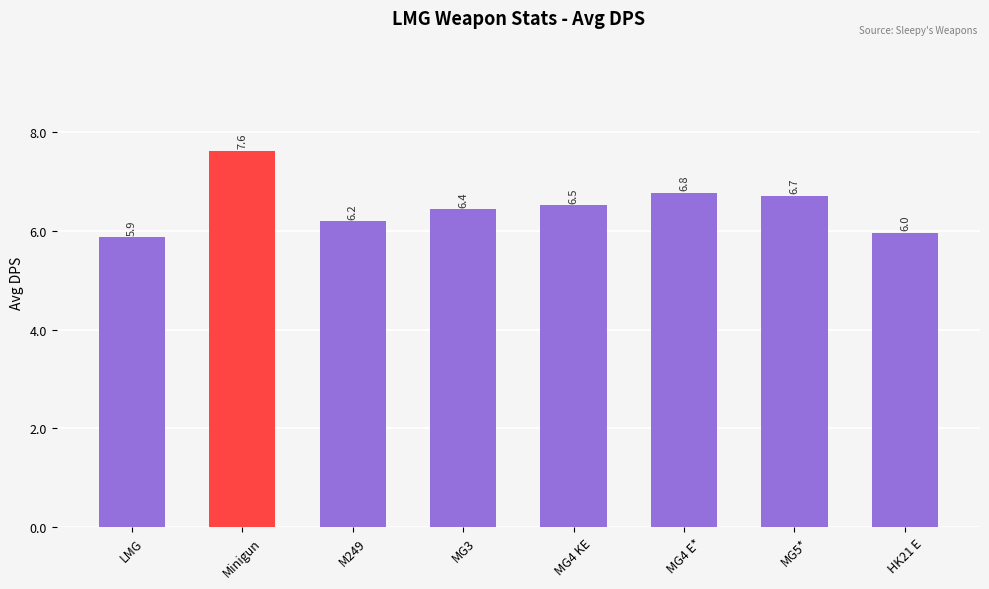

At which label does the data first exceed 6?

Minigun